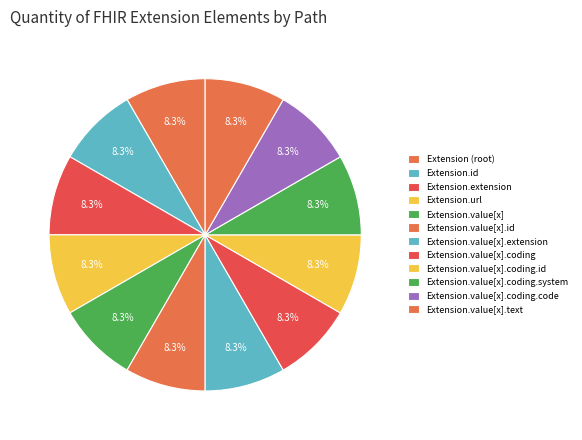

How many slices are in this pie chart?

12